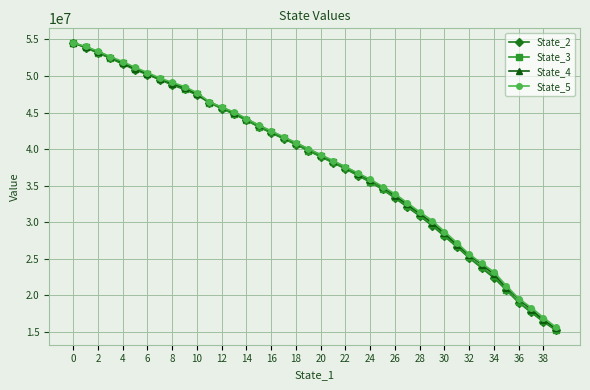

How many intersections are there between State_3 and State_2?

1